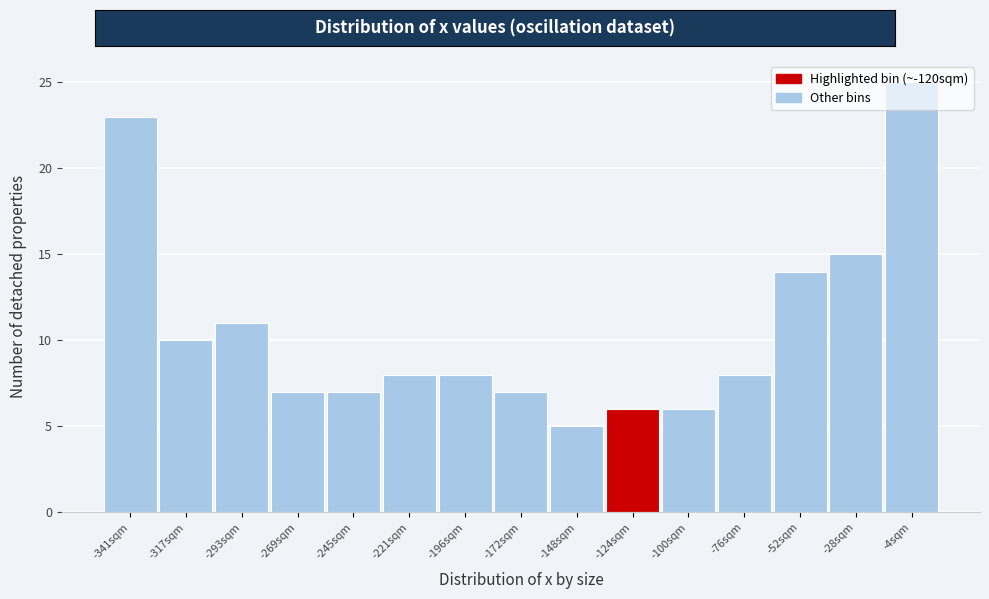

What is the label of the 8th bar from the left?

-172sqm